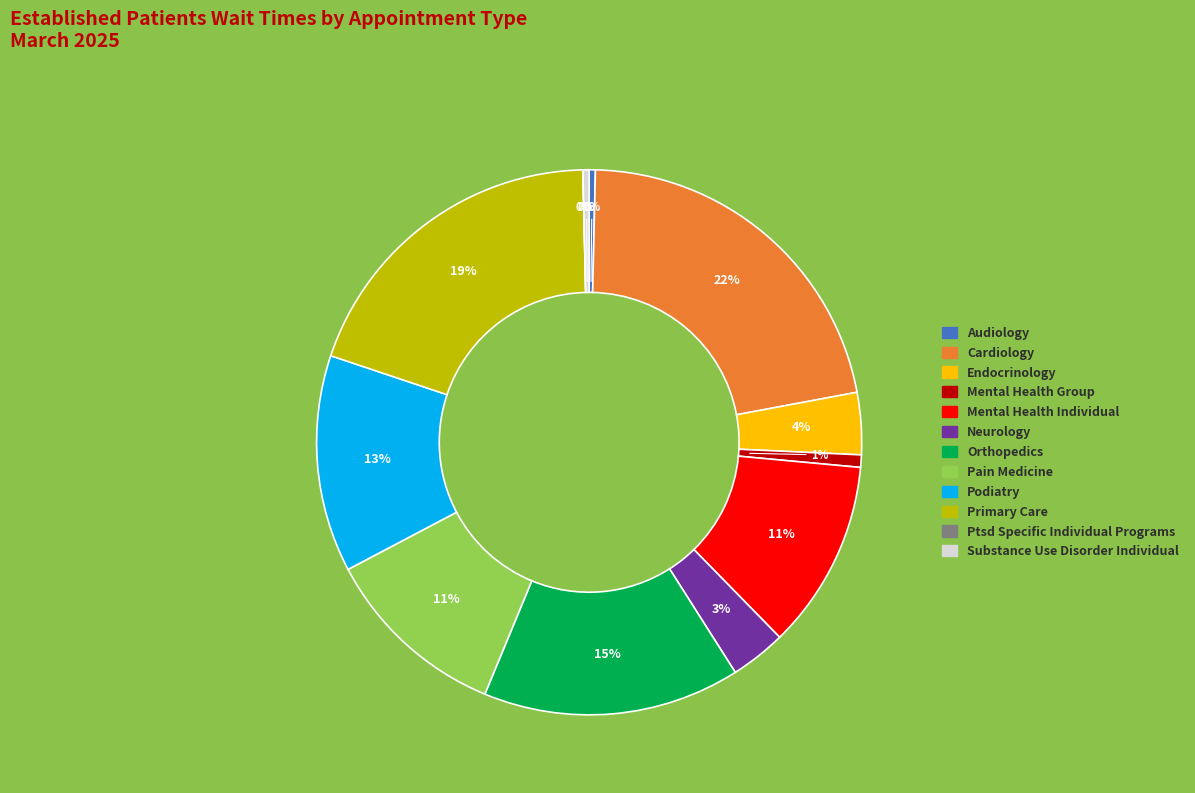

Count the number of slices in the pie.

12